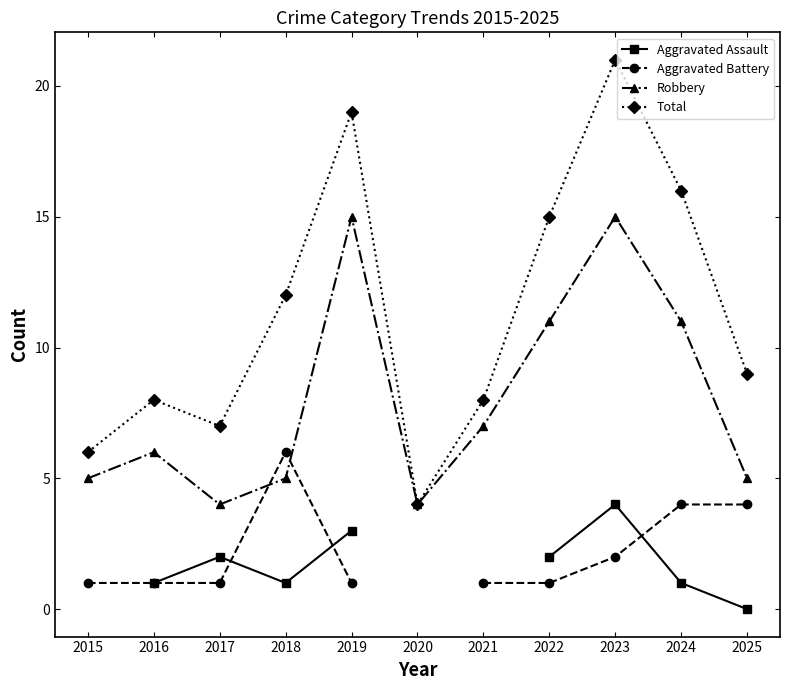

What is the highest value of the Robbery series?

15